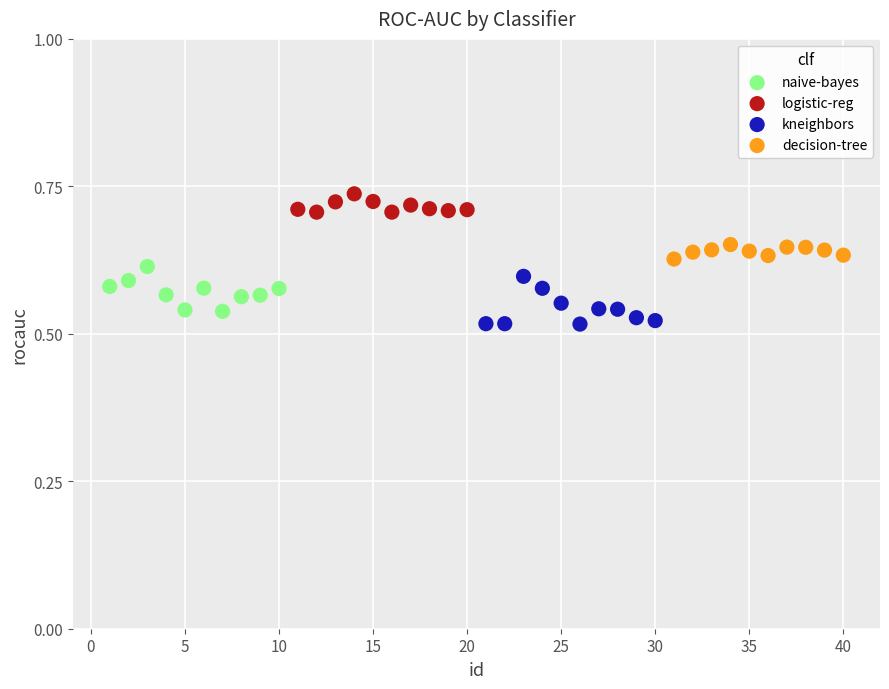

Which series contains the highest Y value?

logistic-reg